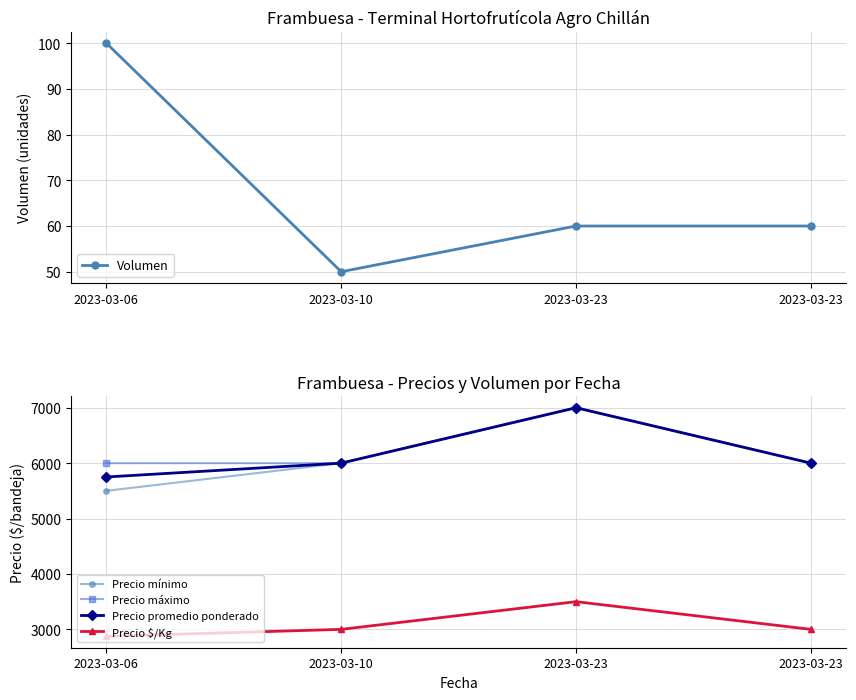

In Precio mínimo, how many points are higher than both neighbors (excluding endpoints)?

1